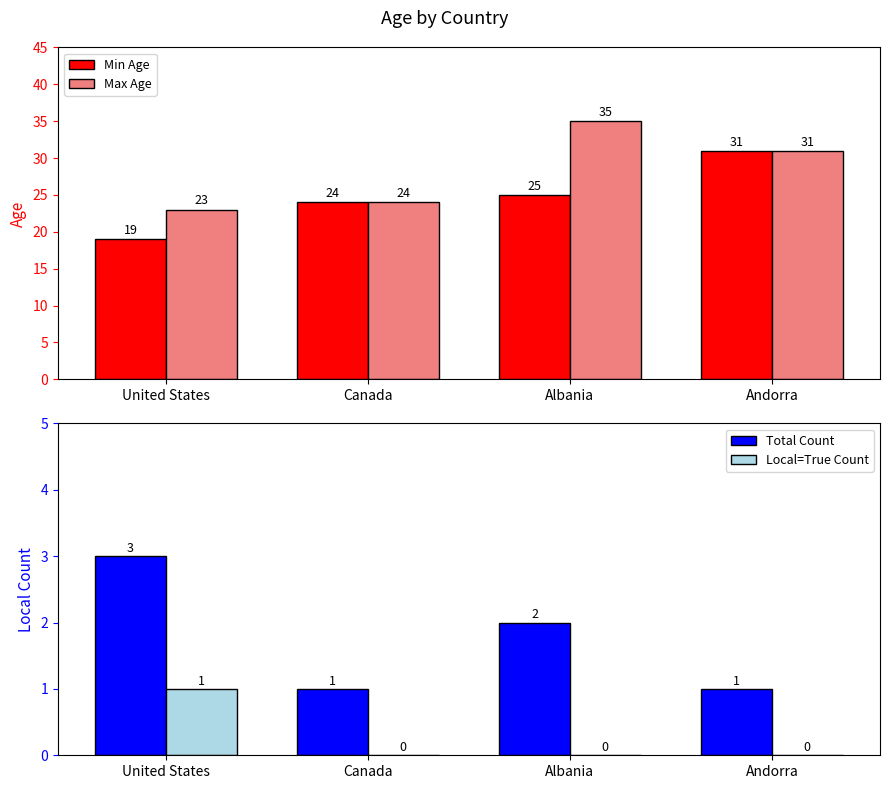

Reading right to left, extract all data points from this chart.

Min Age: 31	25	24	19
Max Age: 31	35	24	23
Total Count: 1	2	1	3
Local=True Count: 0	0	0	1